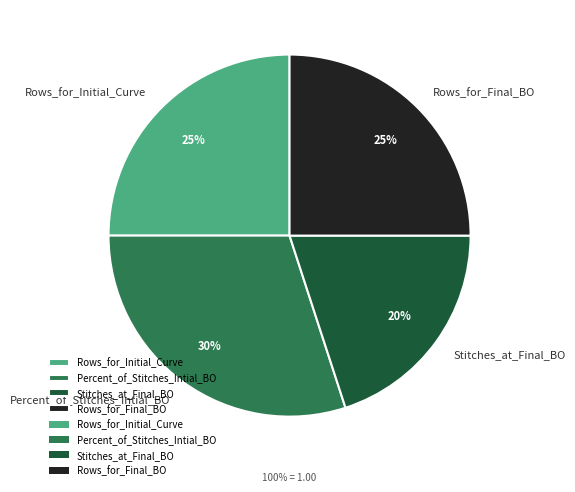

Does Rows_for_Final_BO represent more than half of the total?

No